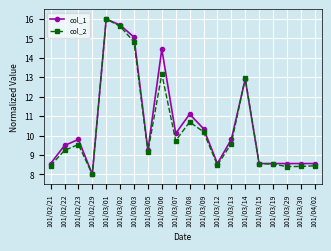

True or false: col_2 has more than 1 interior local peaks.

True